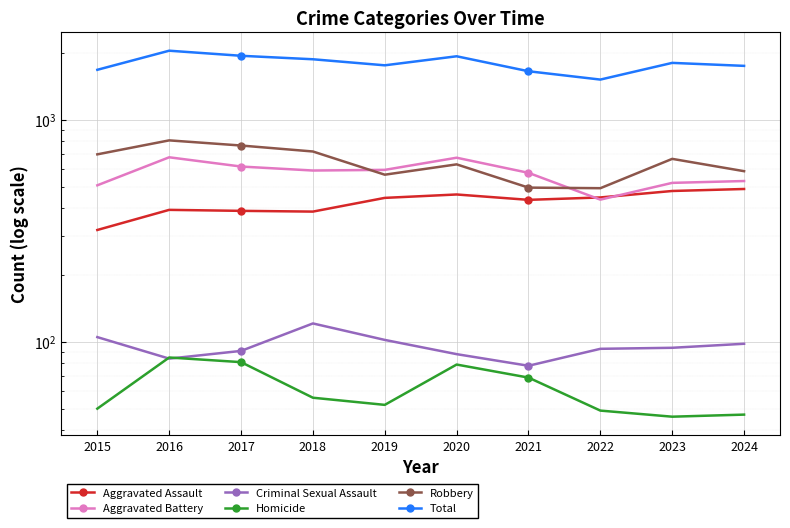

What value does the Aggravated Assault series have at 2020, to the nearest 50?

450